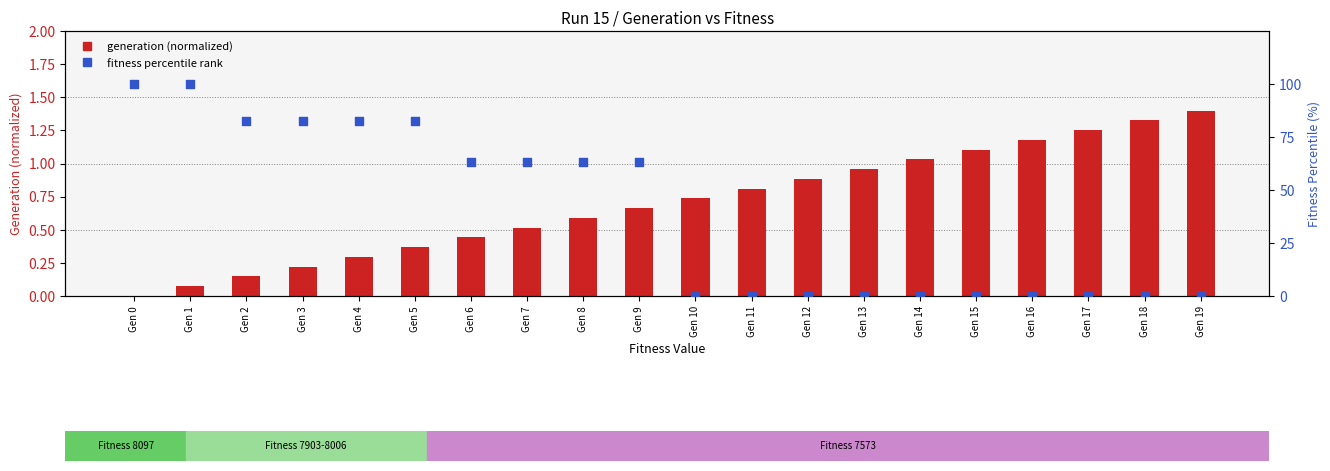

Which series has the largest total across all categories?

fitness percentile rank